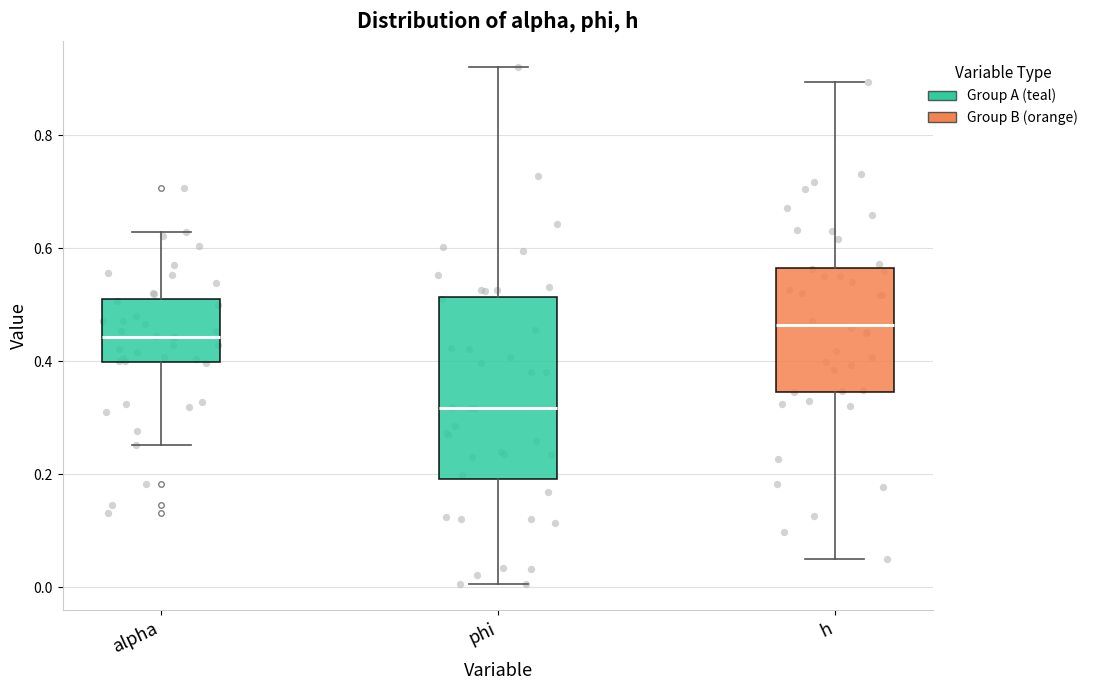

Reading left to right, read every box against the y-axis: the position of its median line, the range the box covers, and the ends of its whiskers. The values are not printed on the chart, so give them approximately, as read against the axis.

alpha: median 0.44, box 0.40 to 0.50, whiskers 0.26 to 0.62
phi: median 0.32, box 0.20 to 0.52, whiskers 0.00 to 0.92
h: median 0.46, box 0.34 to 0.56, whiskers 0.04 to 0.90